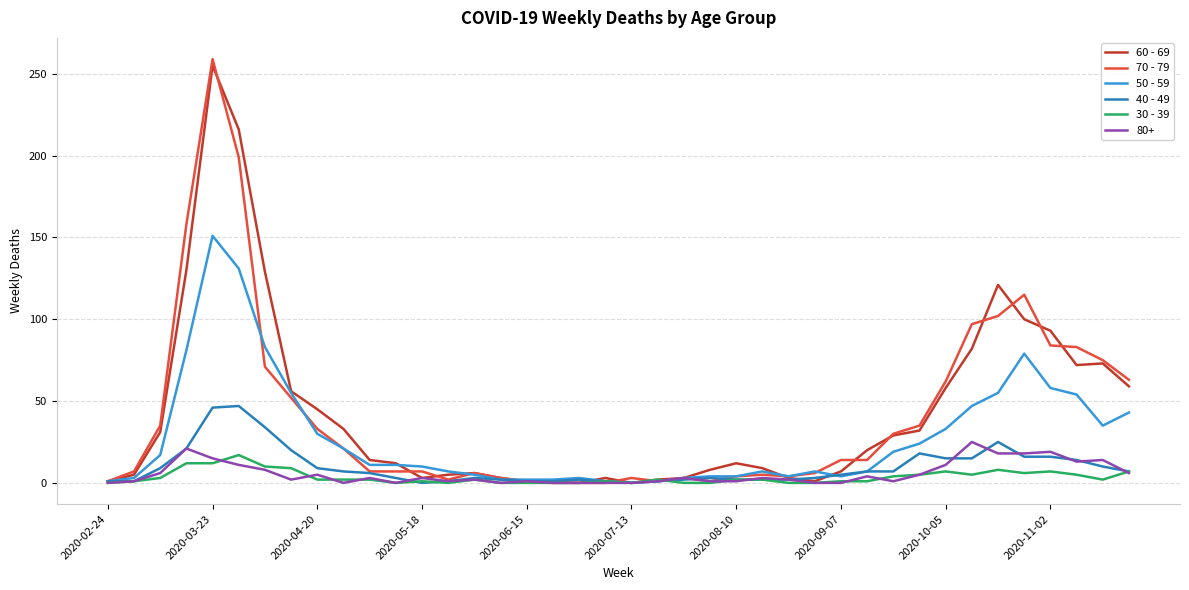

Which series has the largest range (max minus min)?

70 - 79